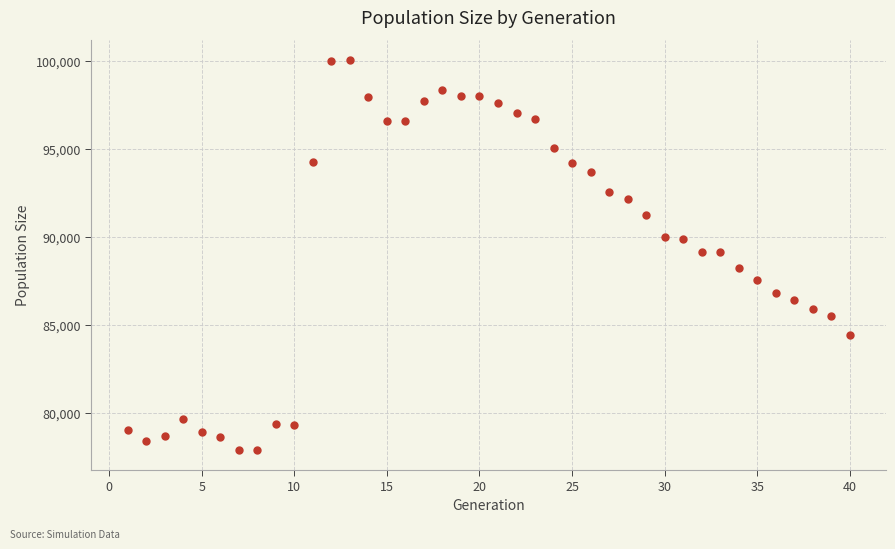

What is the range of Y values (max minus min)?

22207